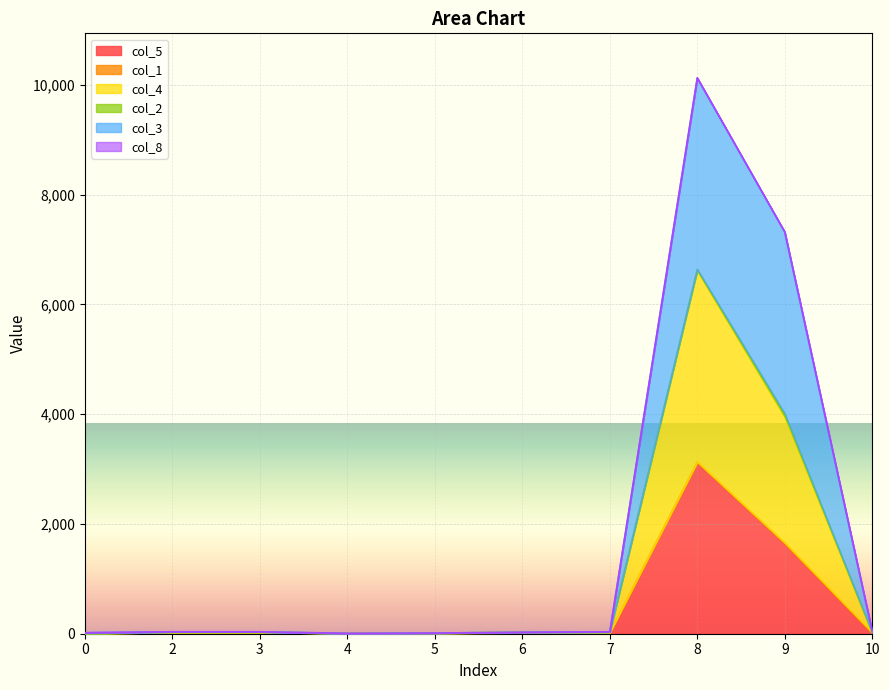

At which category is the sum across all series the highest?

8